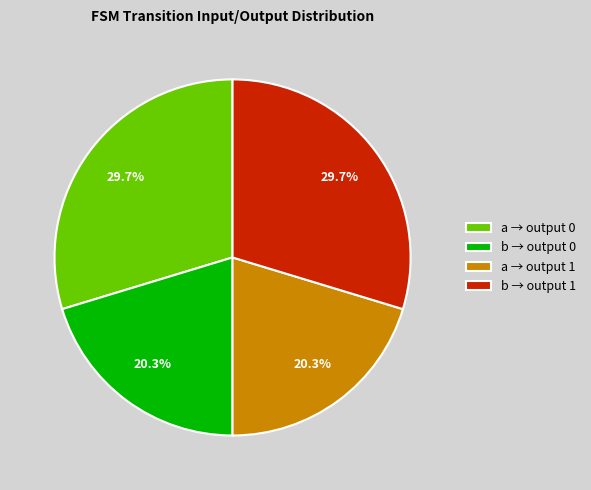

Approximately how many times larger is the value at a → output 0 compared to b → output 0?

1.5